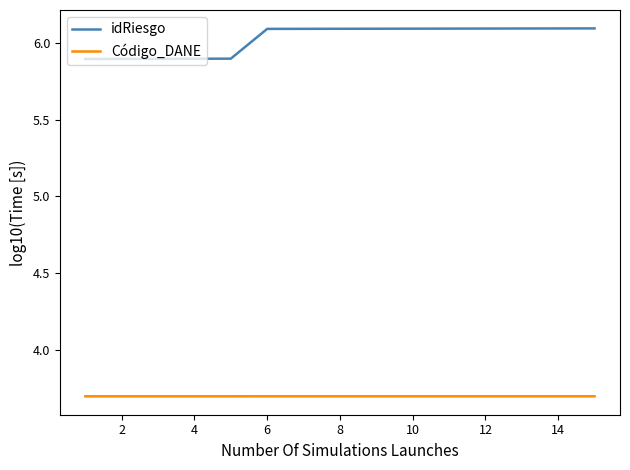

What is the maximum value for Código_DANE?

3.7